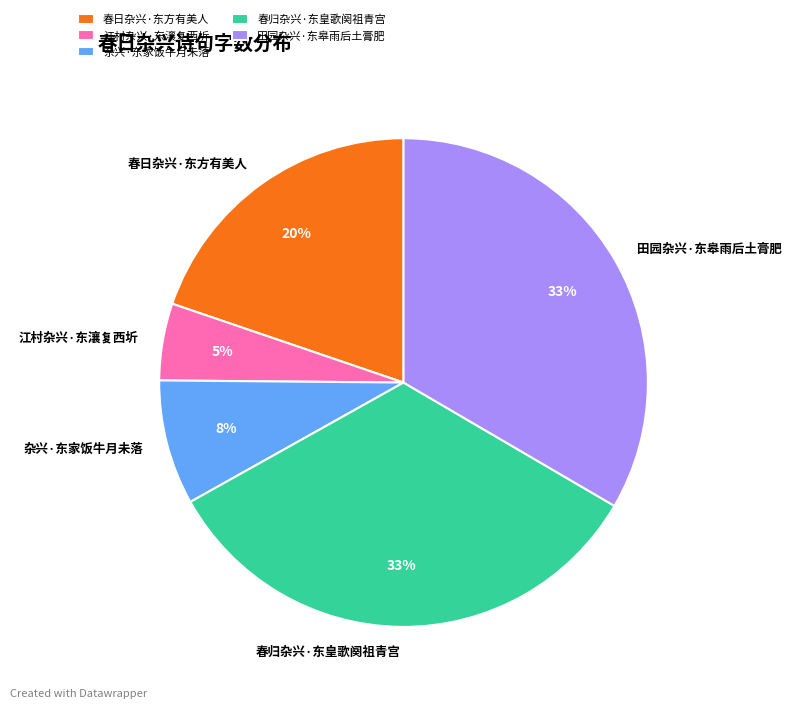

Which category has the smallest portion of the pie?

江村杂兴·东瀼复西圻